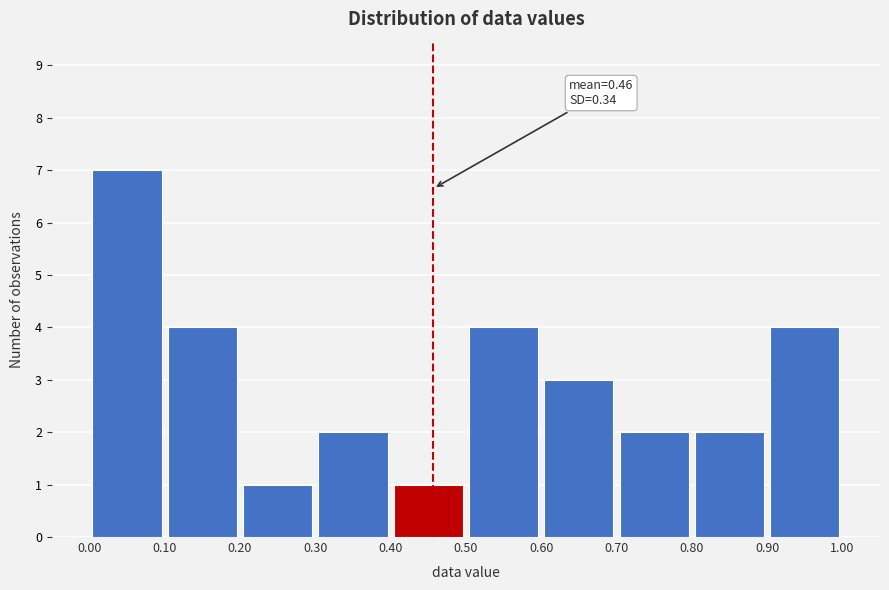

Over which range of the x-axis is the bar tallest?

0.00 to 0.10